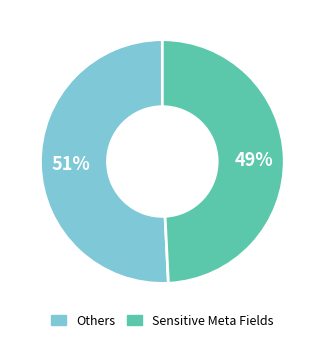

To the nearest percent, what is the average slice percentage?

50%